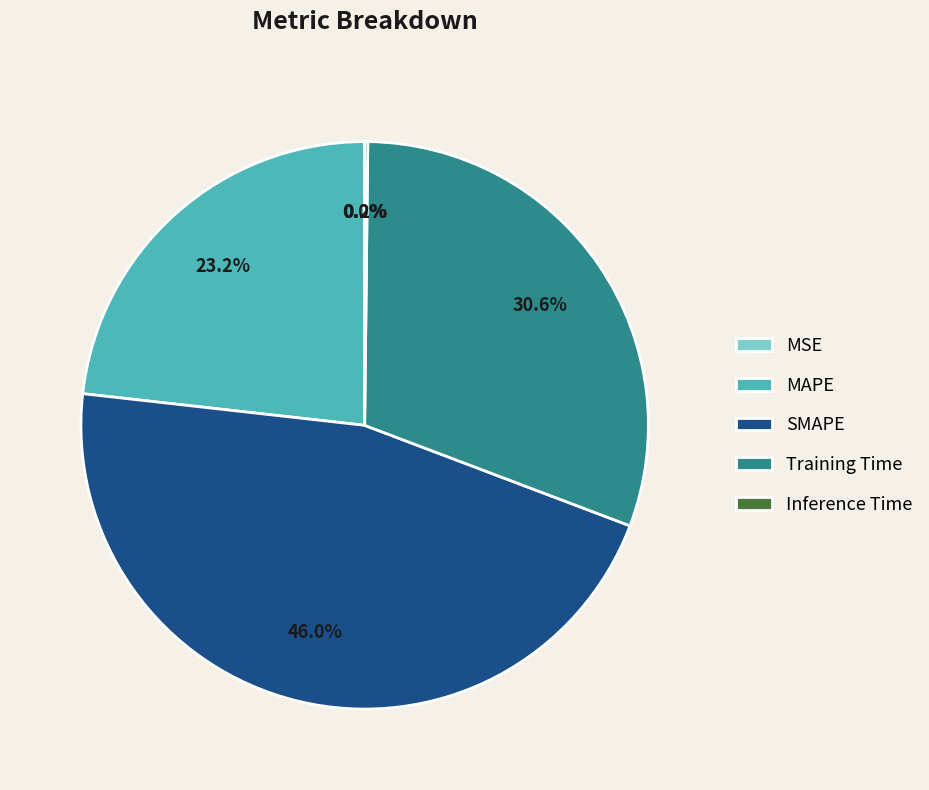

What percentage is the SMAPE slice, to the nearest percent?

46%